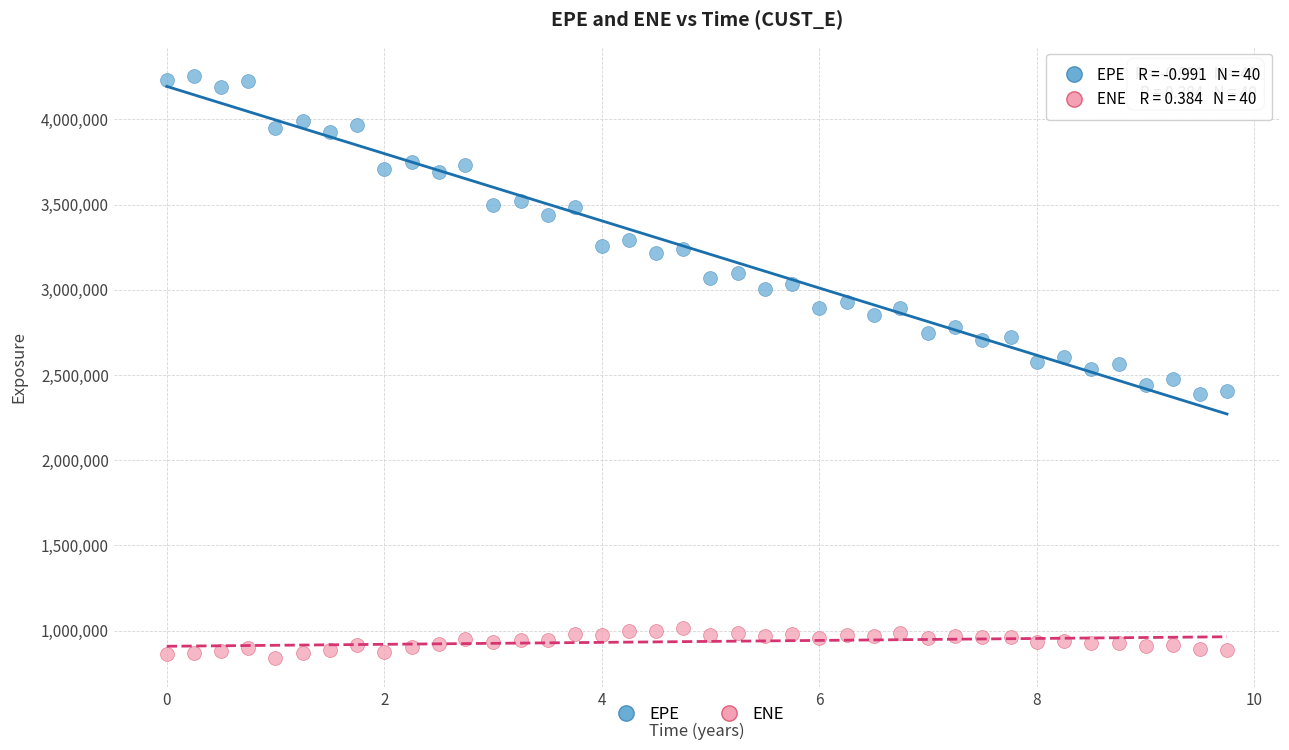

Which series has the widest spread of Y values?

EPE